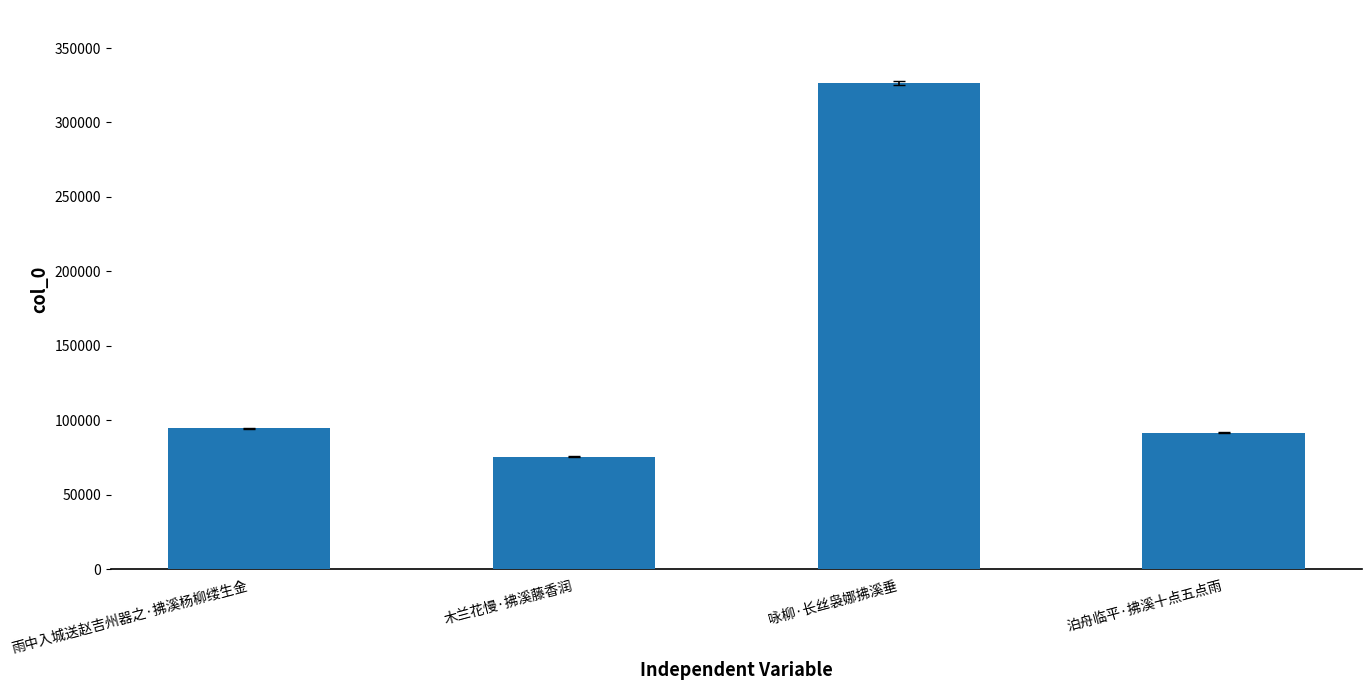

What value does the data have at 雨中入城送赵吉州器之·拂溪杨柳缕生金, to the nearest 50?

94550